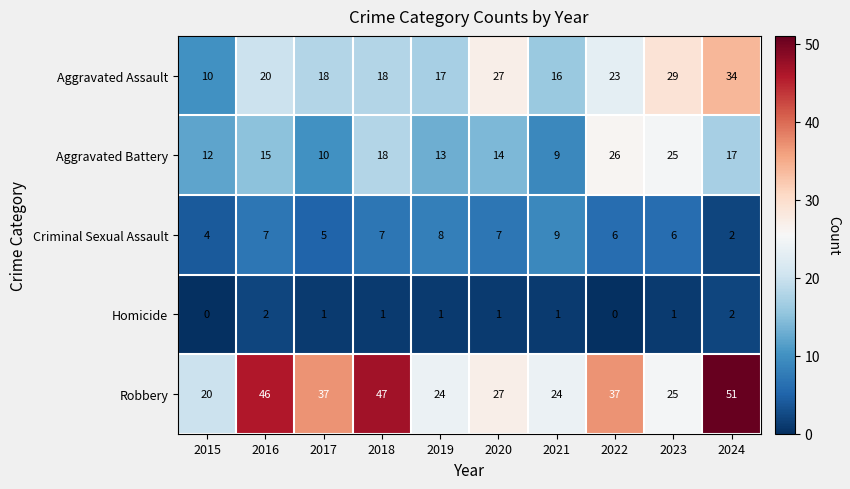

Count the number of data series in this chart.

5